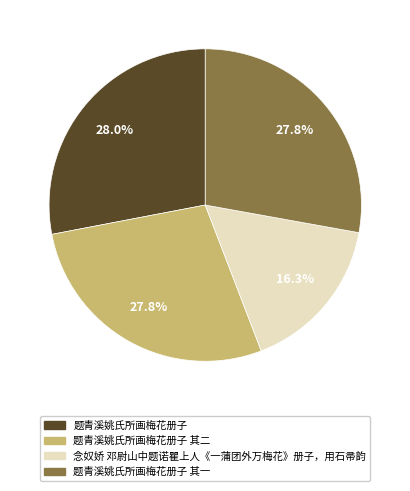

Does any single category account for the majority?

No